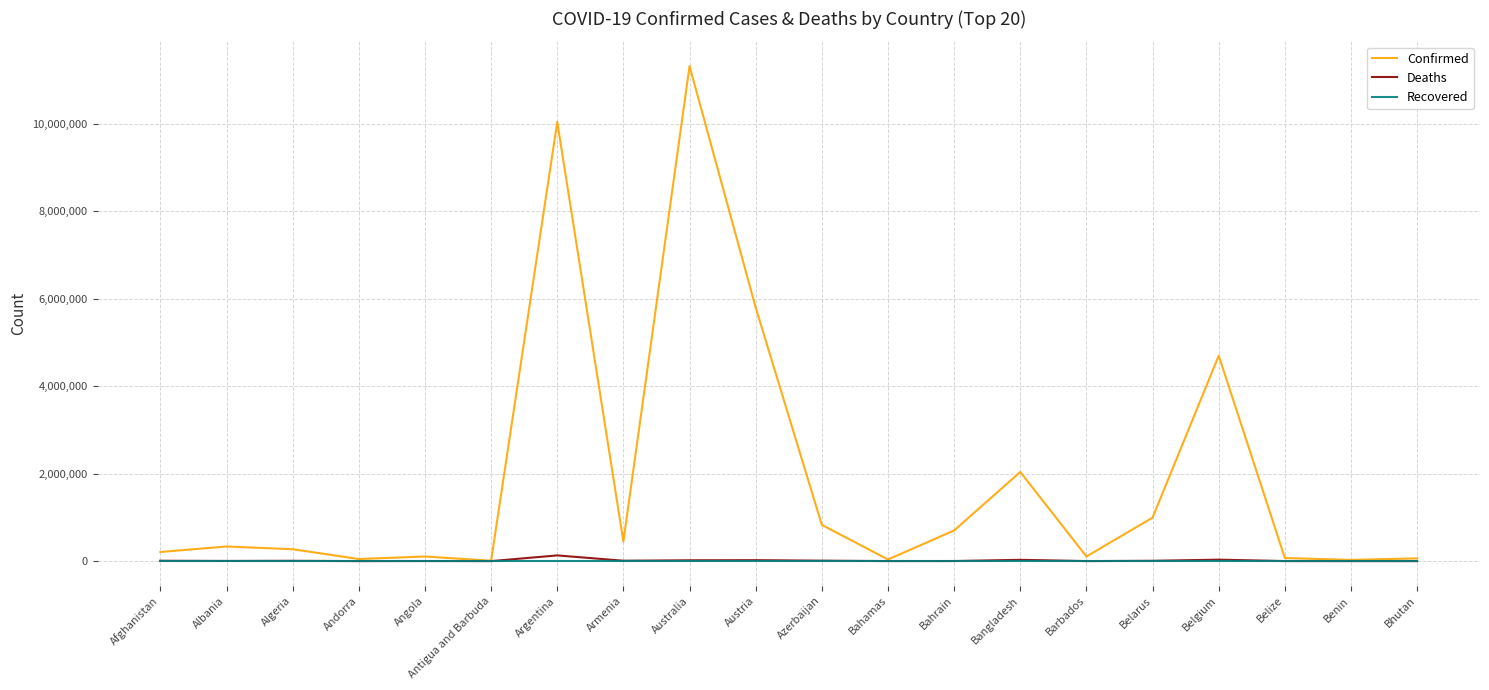

Which series changed the most between Antigua and Barbuda and Bangladesh?

Confirmed